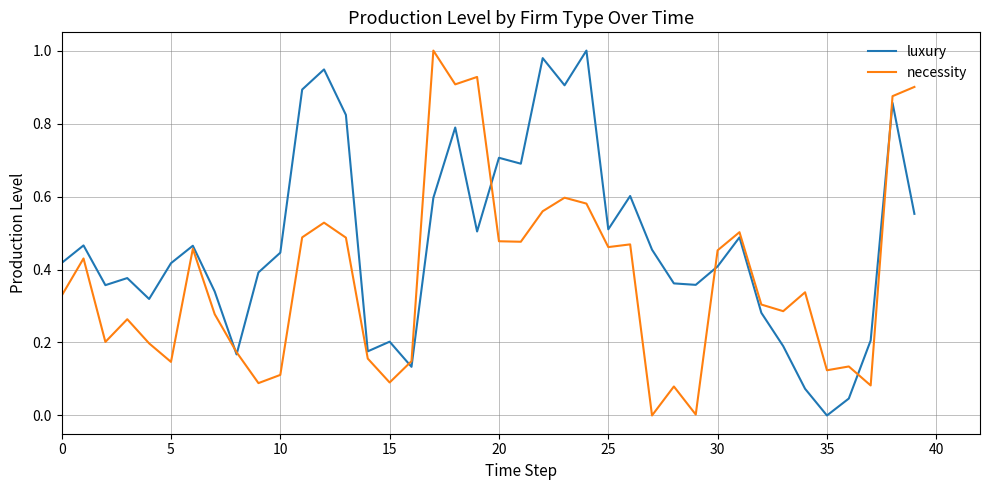

Which series has the largest total across all categories?

luxury